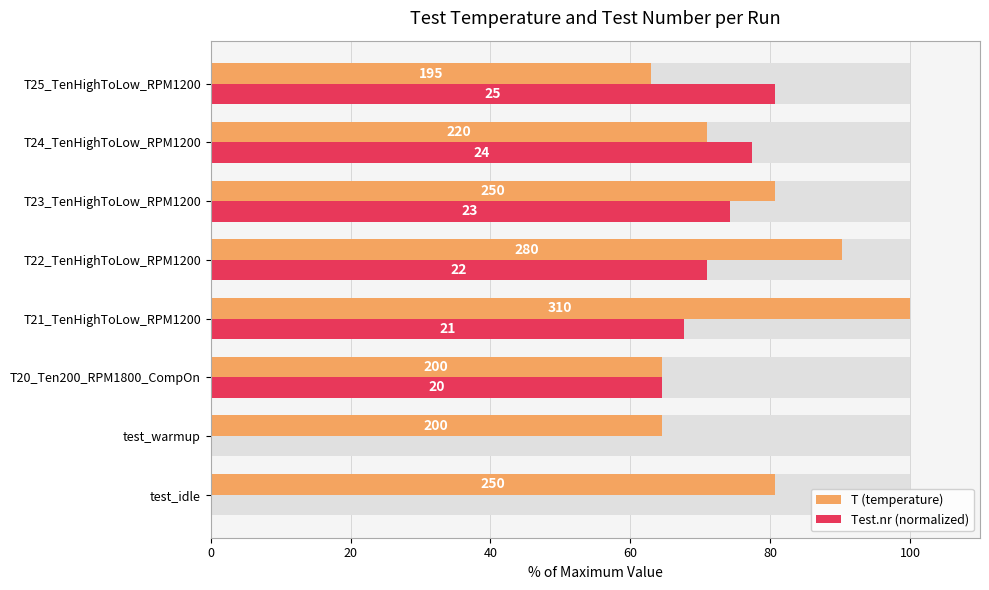

Between test_warmup and T21_TenHighToLow_RPM1200, which series saw the biggest shift?

Test.nr (normalized)